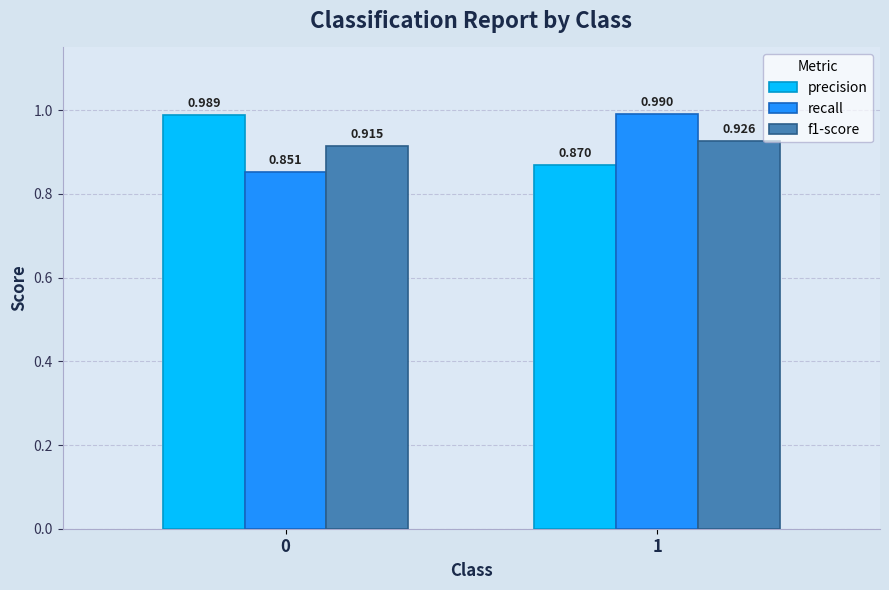

Which series has the widest spread of values?

recall